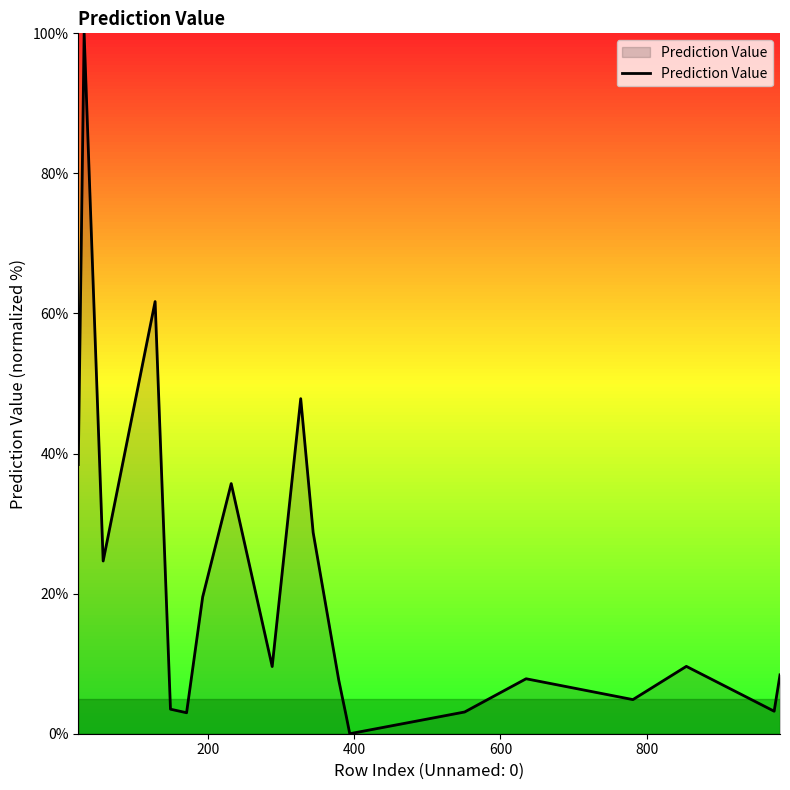

What is the difference between the maximum and minimum values?

100.0